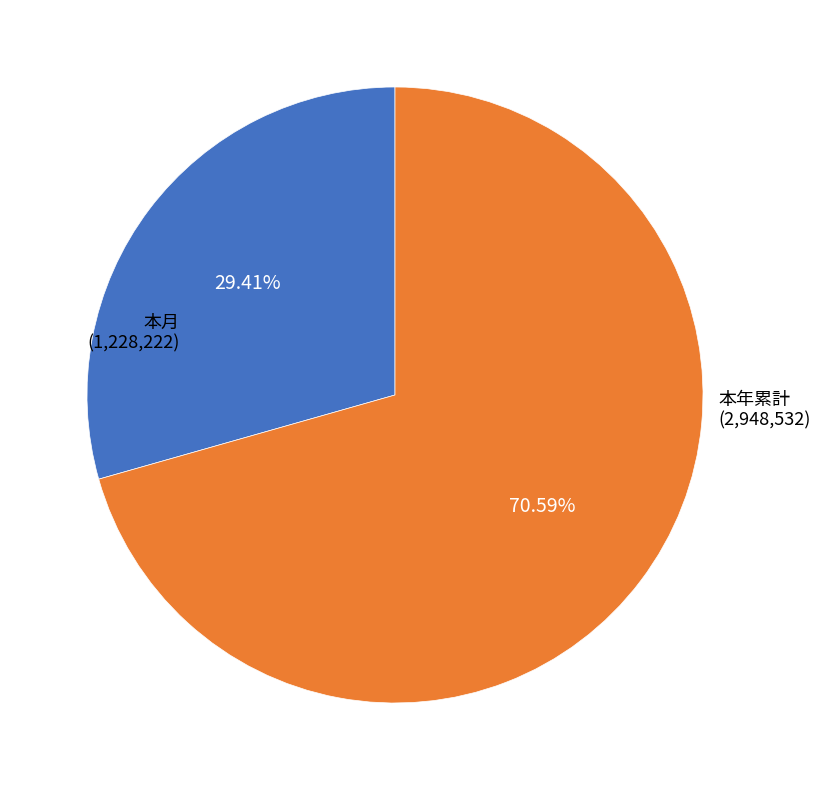

How many slices are in this pie chart?

2